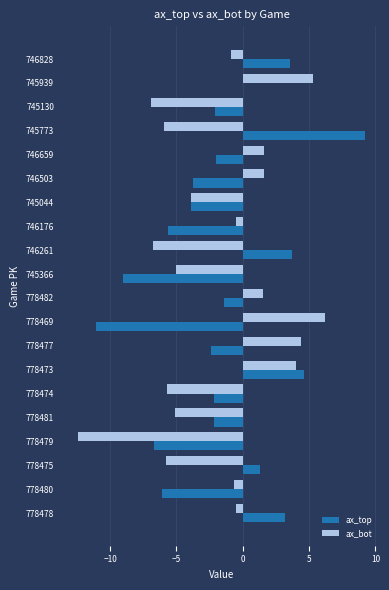

What is the sum of all ax_top values?

-32.8